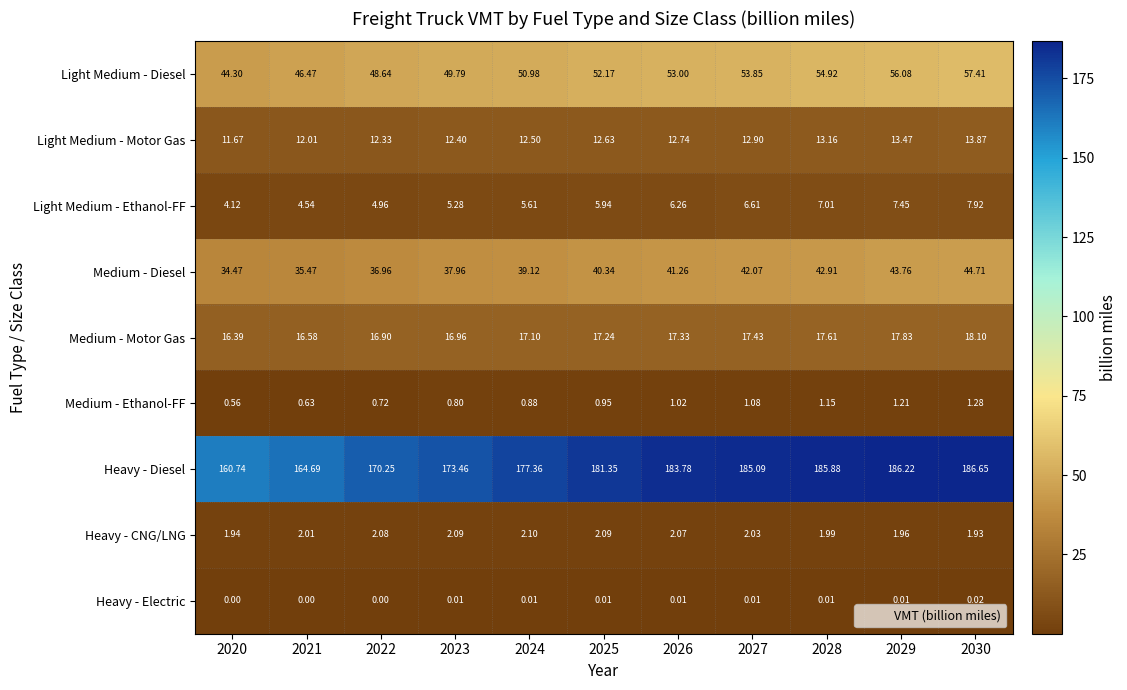

Which series has the largest total across all categories?

Heavy - Diesel